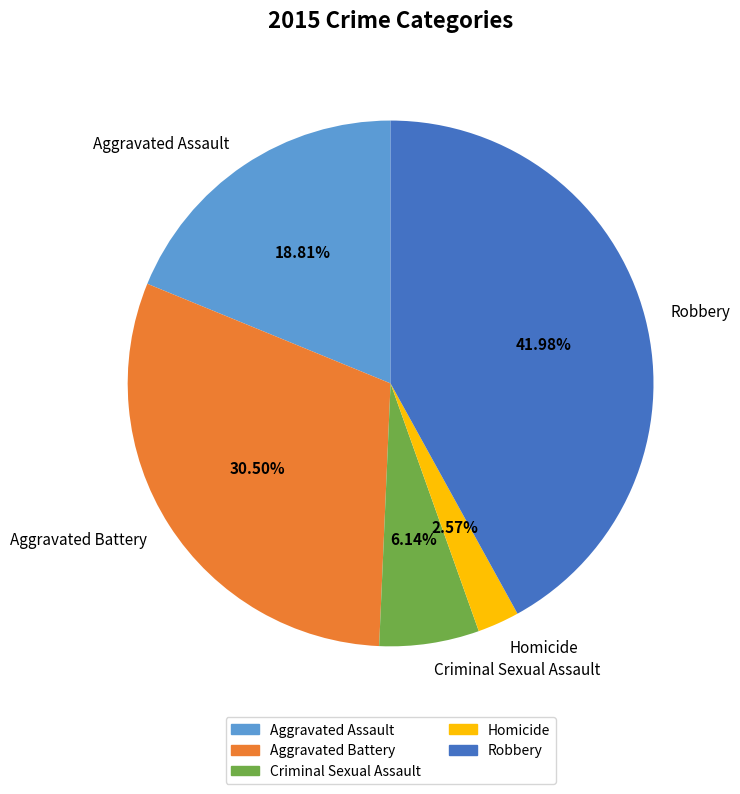

How many slices are in this pie chart?

5